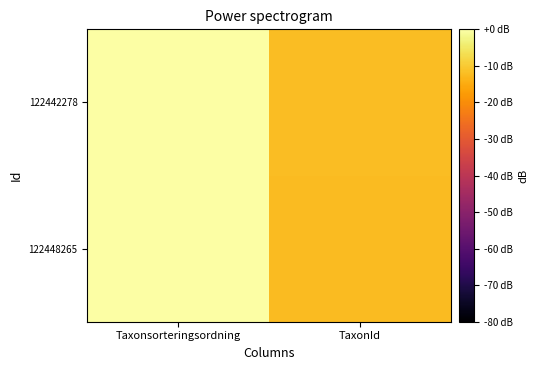

What is the difference between the highest and lowest values at TaxonId?

0.4